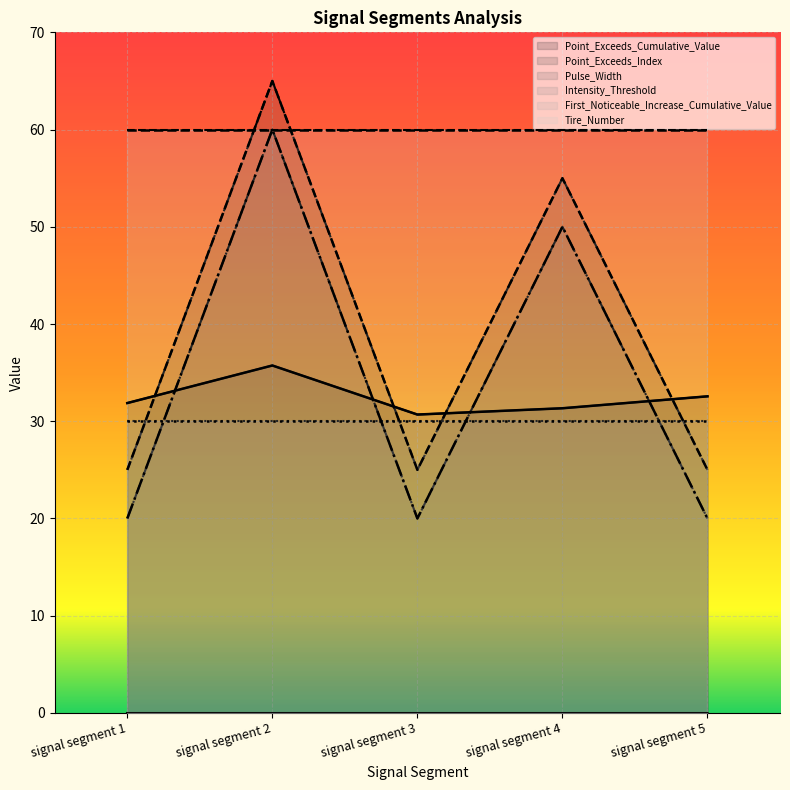

What is the sum of all Point_Exceeds_Index values?

195.0